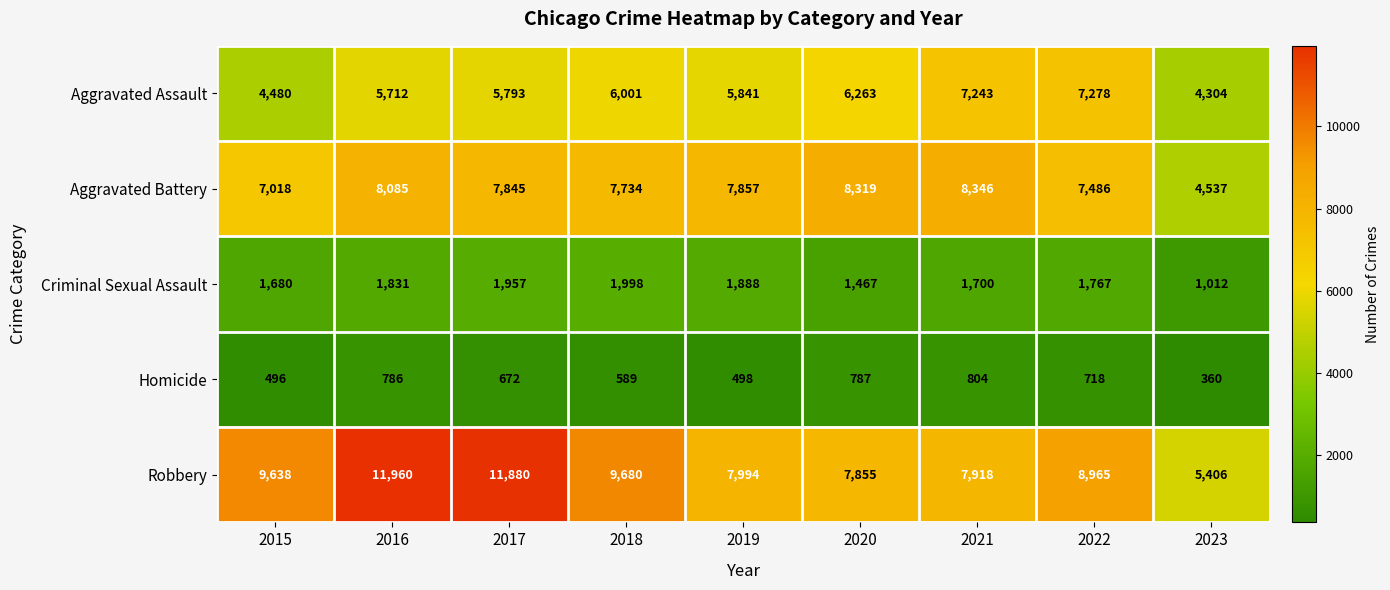

What is the sum of the Aggravated Battery values at 2019 and 2015?

14875